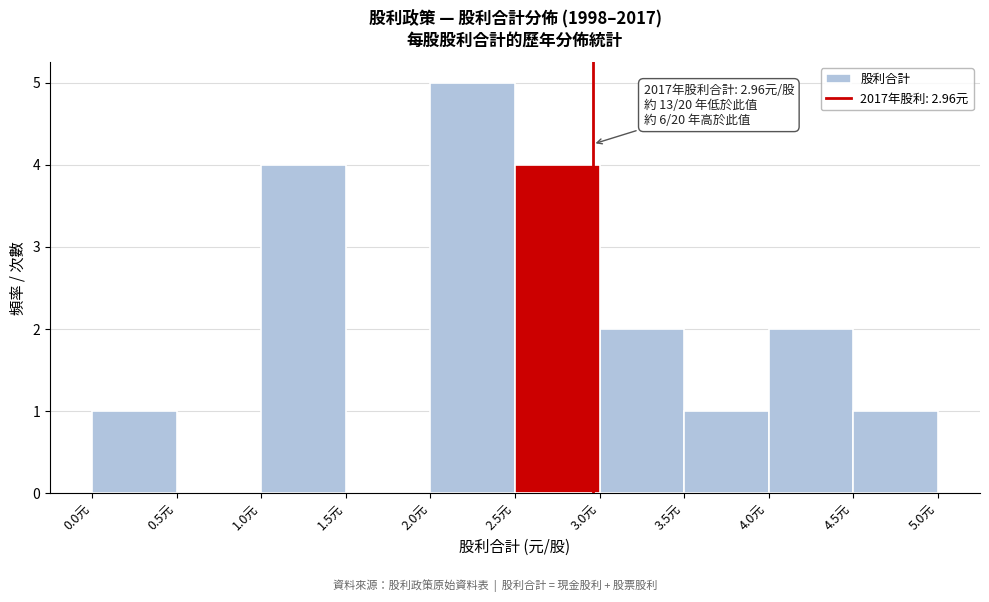

Which range on the x-axis has the tallest bar?

2.0 to 2.5